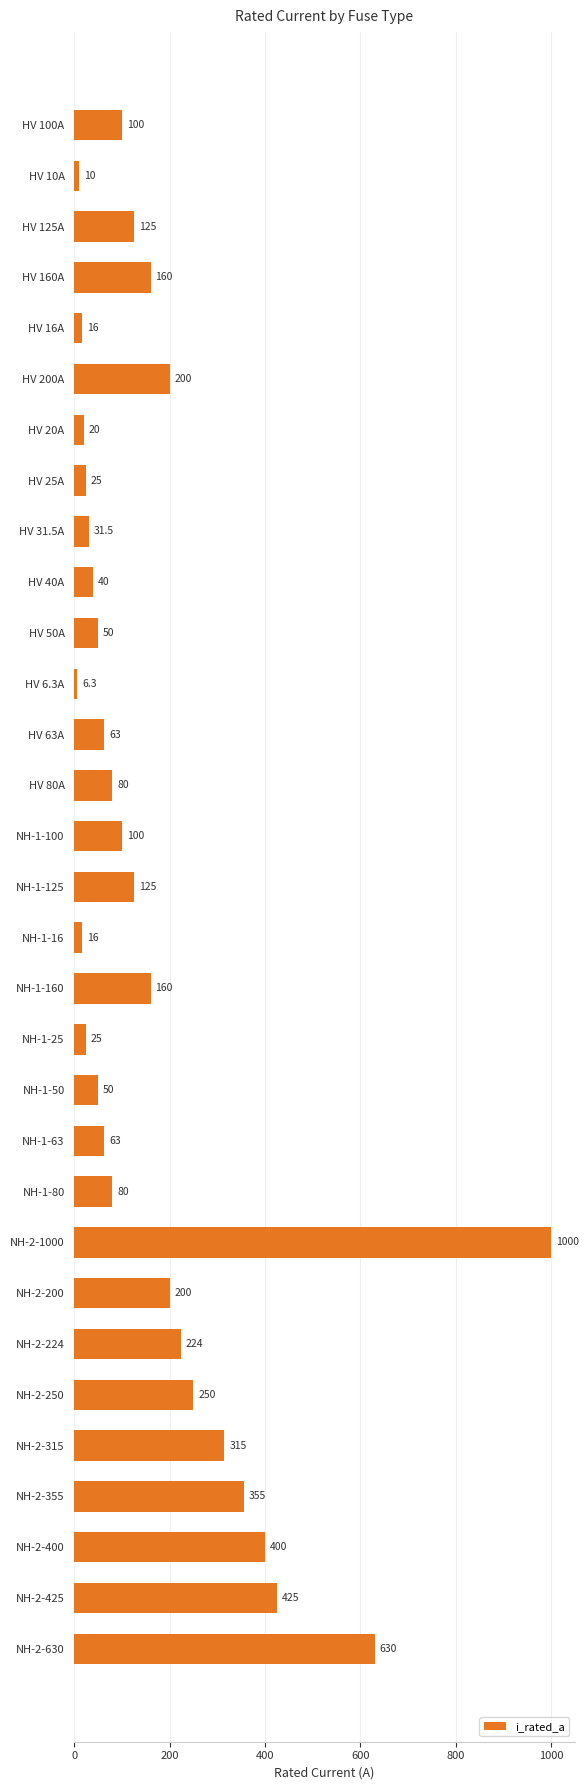

Is it true that the value at NH-2-315 is 519.3?

False